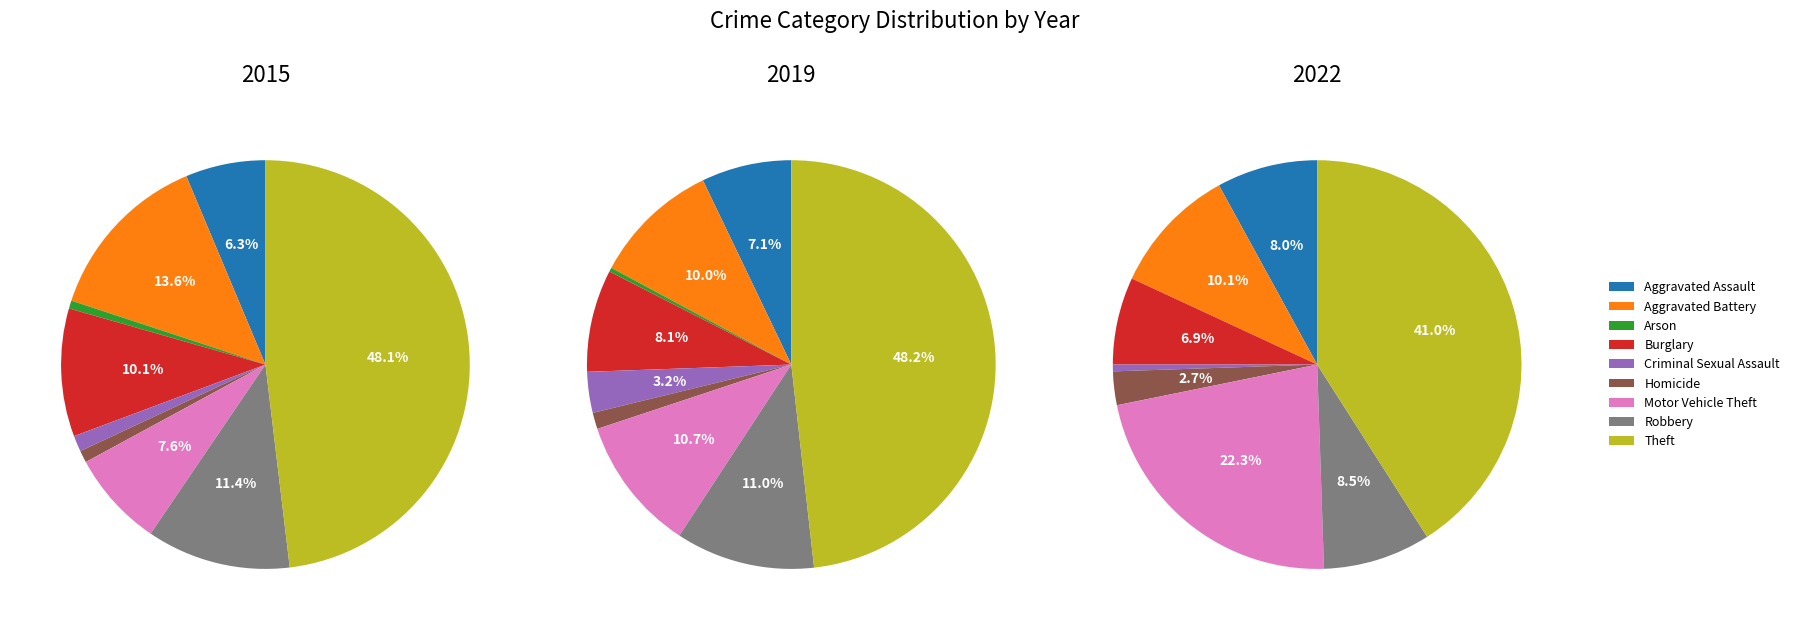

What percentage is NOT represented by Robbery?

88.6%